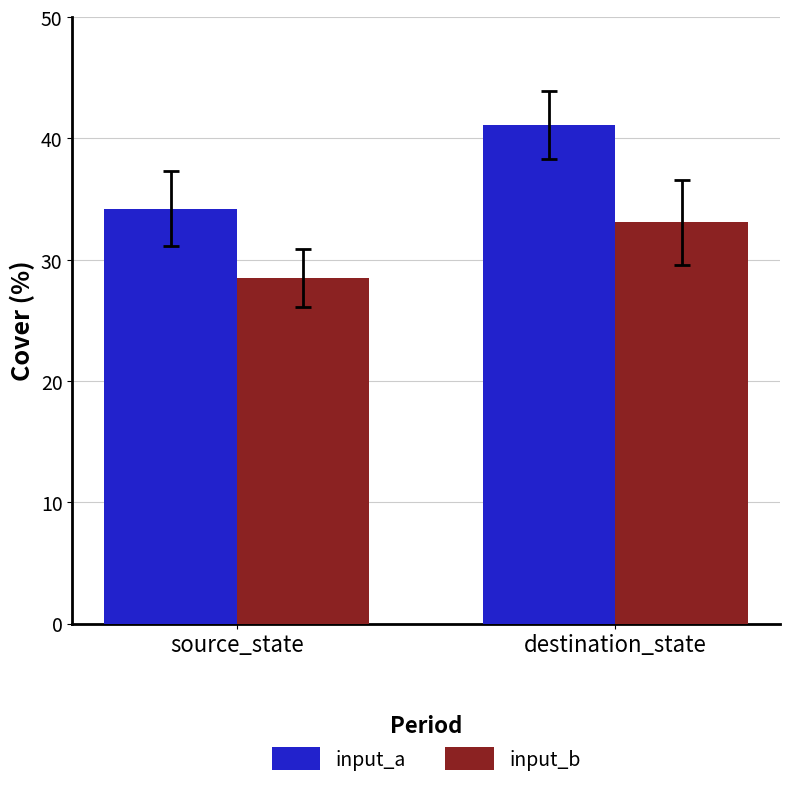

Which category has the lowest value in the input_a series?

source_state